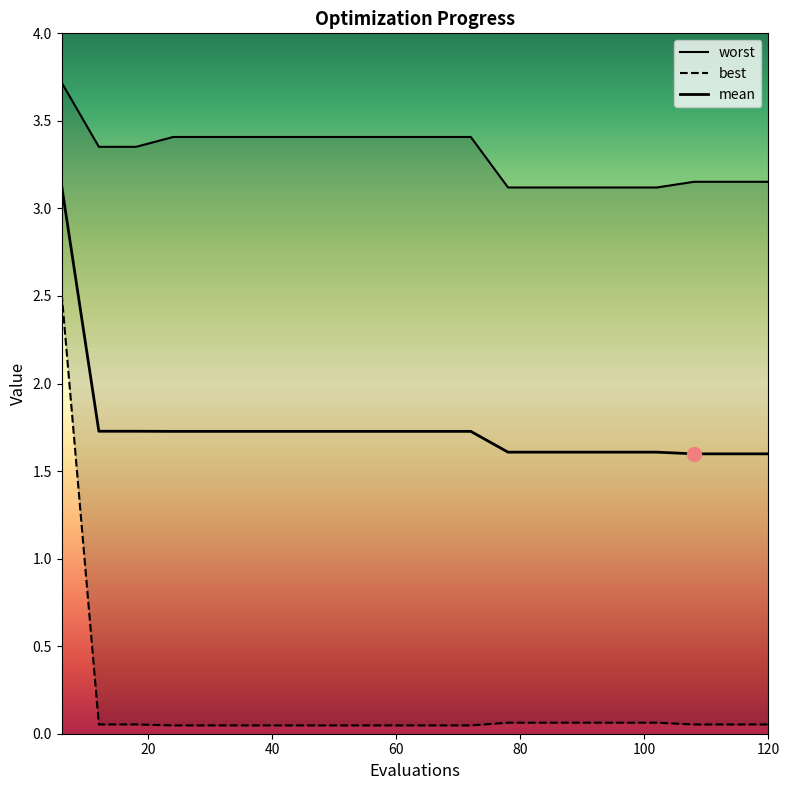

List the series in order of their peak value, lowest first.

best, mean, worst